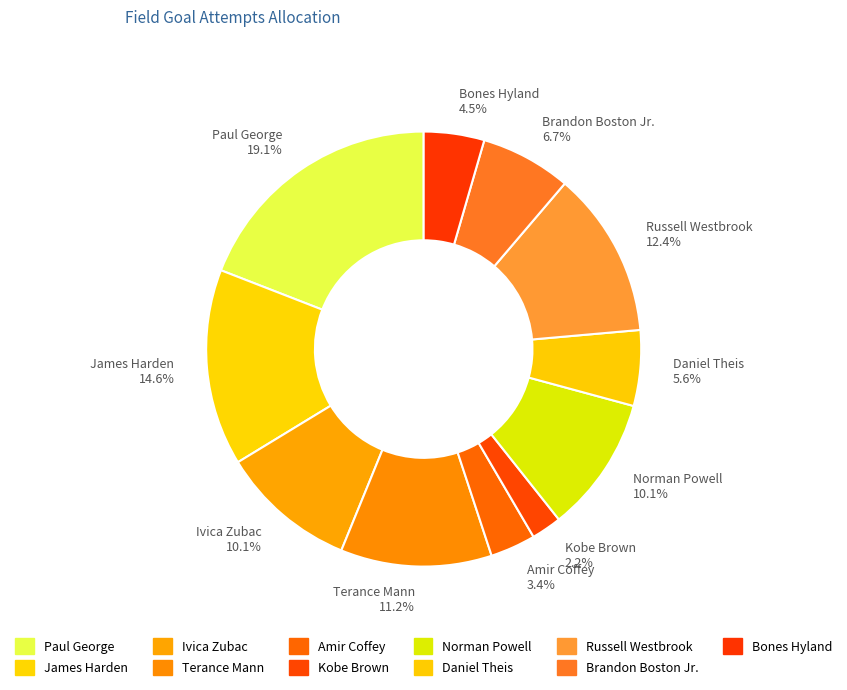

Which has a higher value, Norman Powell or Daniel Theis?

Norman Powell